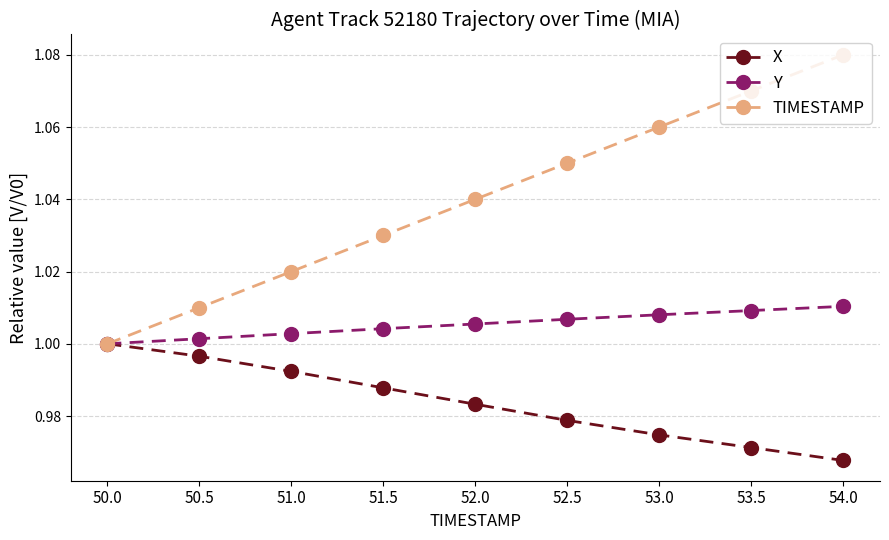

What is the label of the 2nd point from the left?

50.5